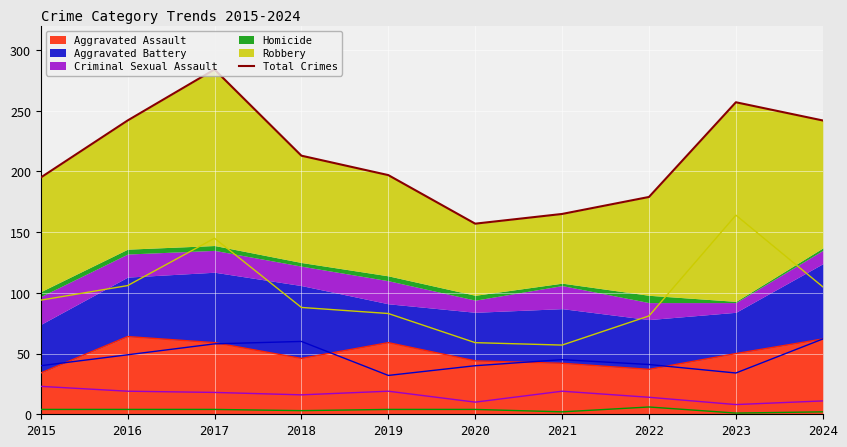

What is the change in value from 2023 to 2024?

-15